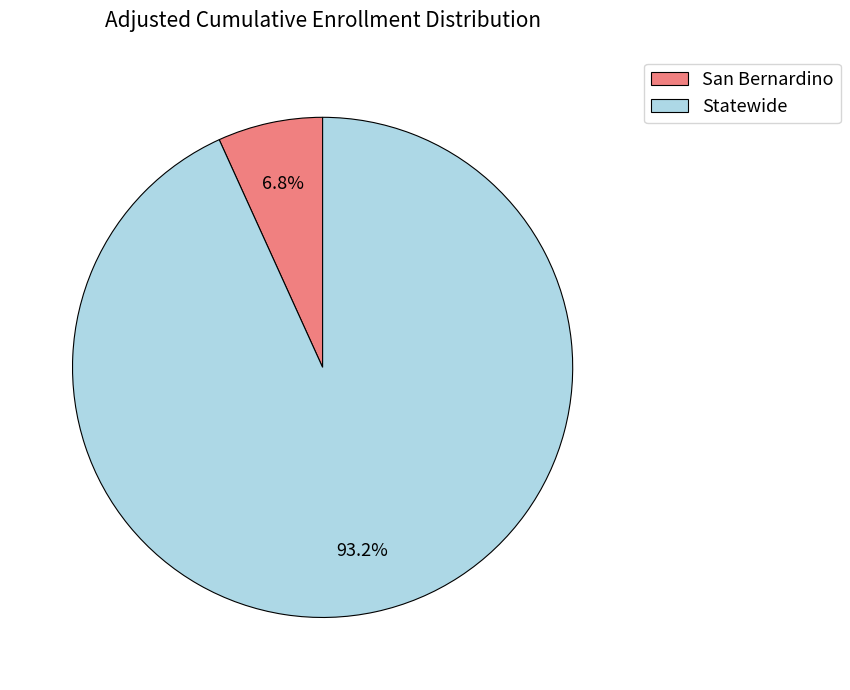

To the nearest percent, what portion does San Bernardino represent?

7%